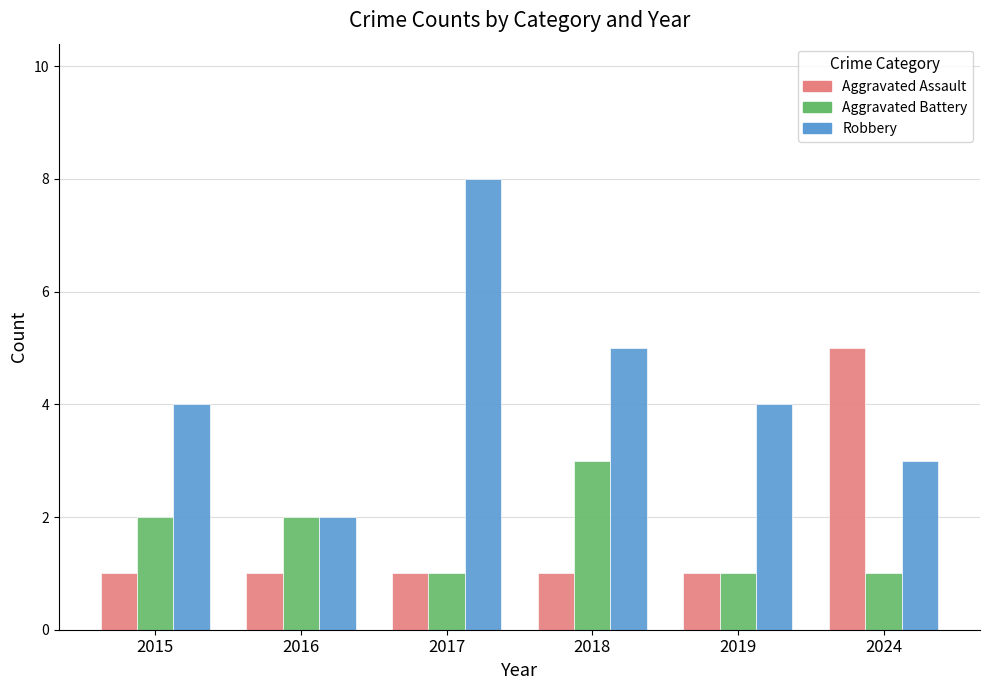

What is the highest value of the Aggravated Battery series?

3